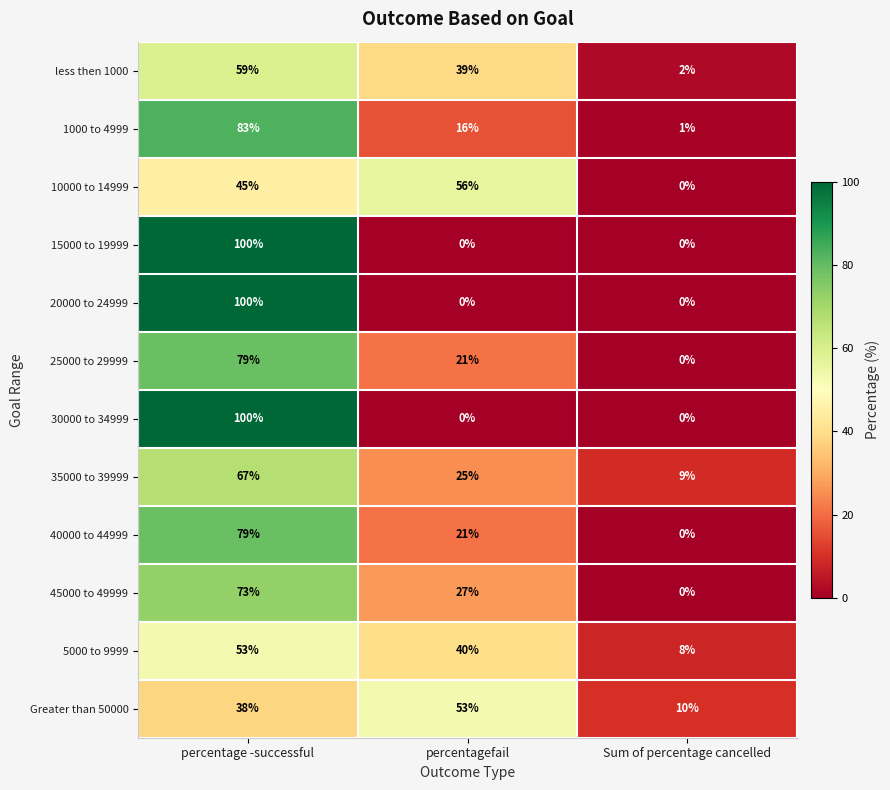

List the labels in order of Greater than 50000 value, largest first.

percentagefail, percentage -successful, Sum of percentage cancelled